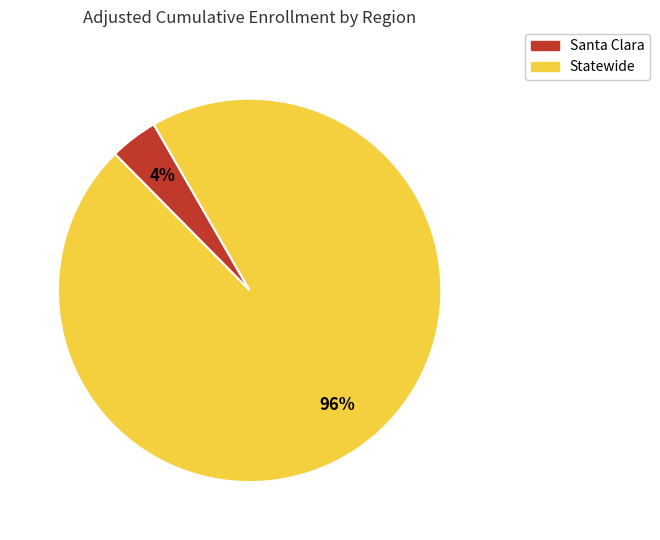

True or false: Statewide accounts for 96% of the total.

True